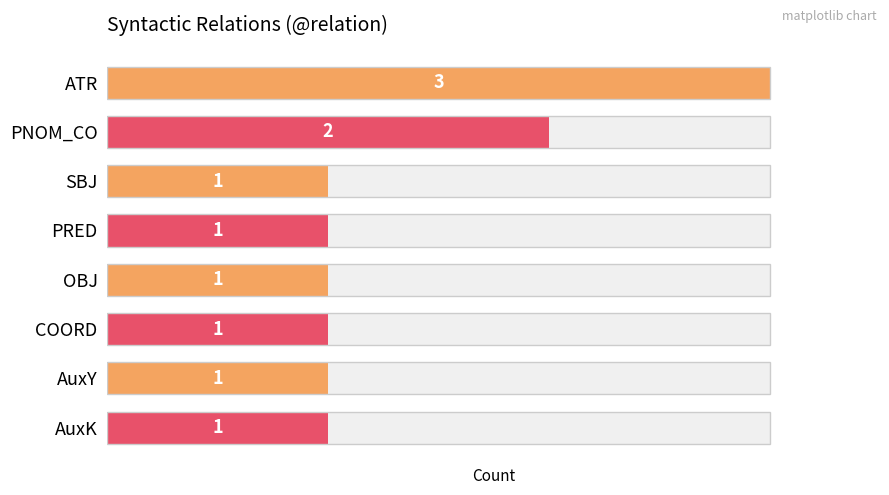

What is the ratio of the value at SBJ to the value at PRED?

1.0